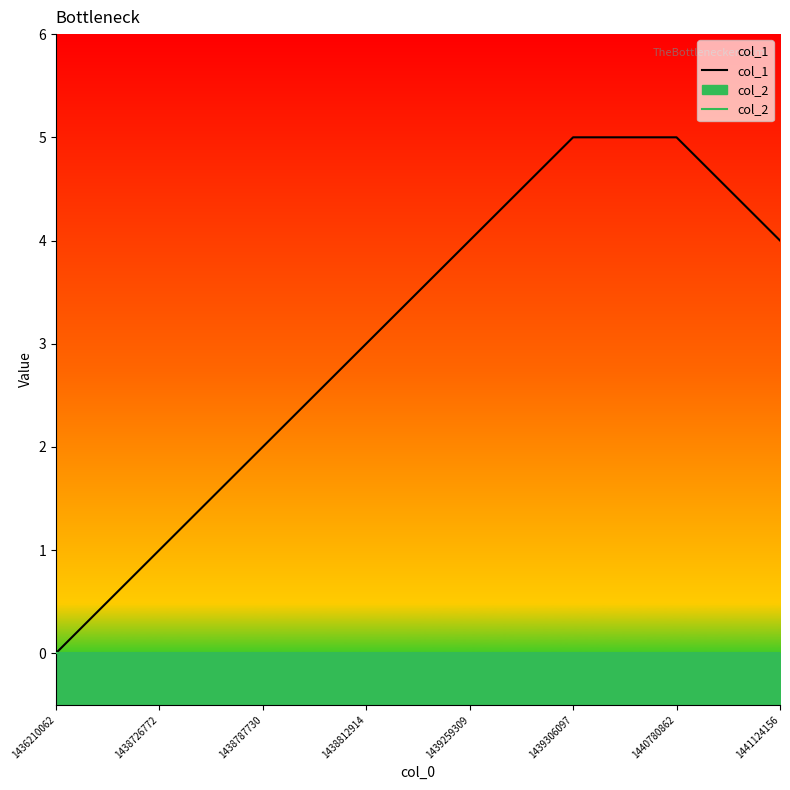

List the series in order of their overall mean, lowest first.

col_2, col_1